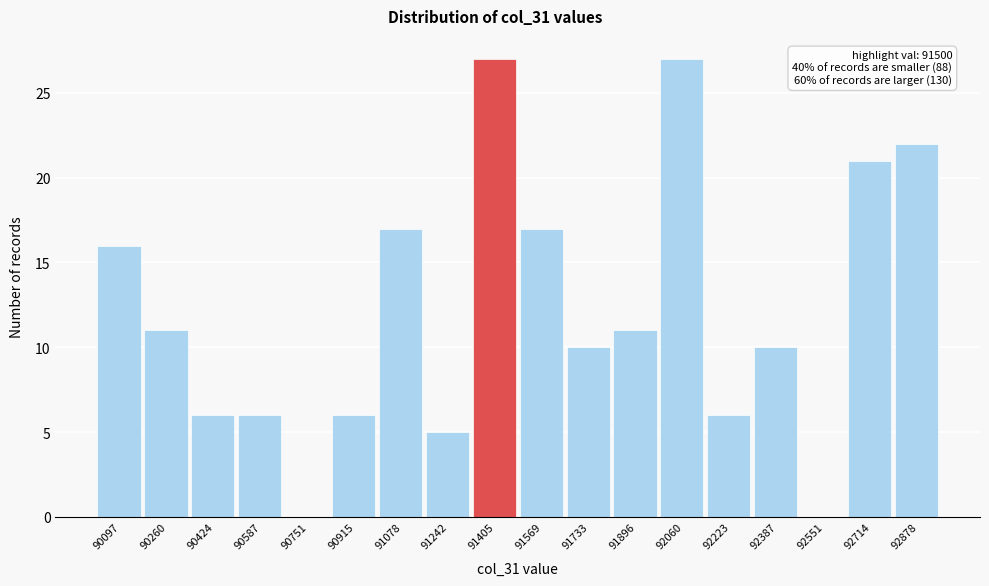

Reading left to right, transcribe all the data shown in this chart.

90097=16	90260=11	90424=6	90587=6	90751=0	90915=6	91078=17	91242=5	91405=27	91569=17	91733=10	91896=11	92060=27	92223=6	92387=10	92551=0	92714=21	92878=22